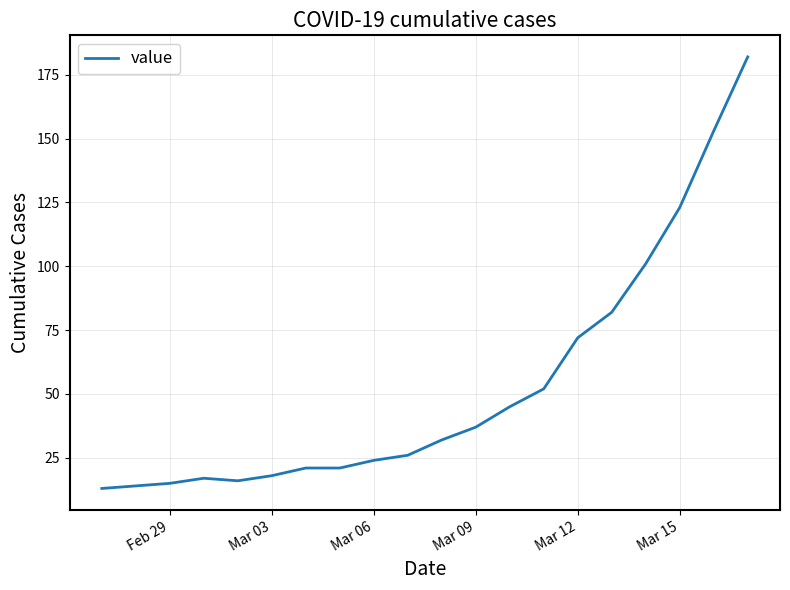

What is the difference between the maximum and minimum values?

169